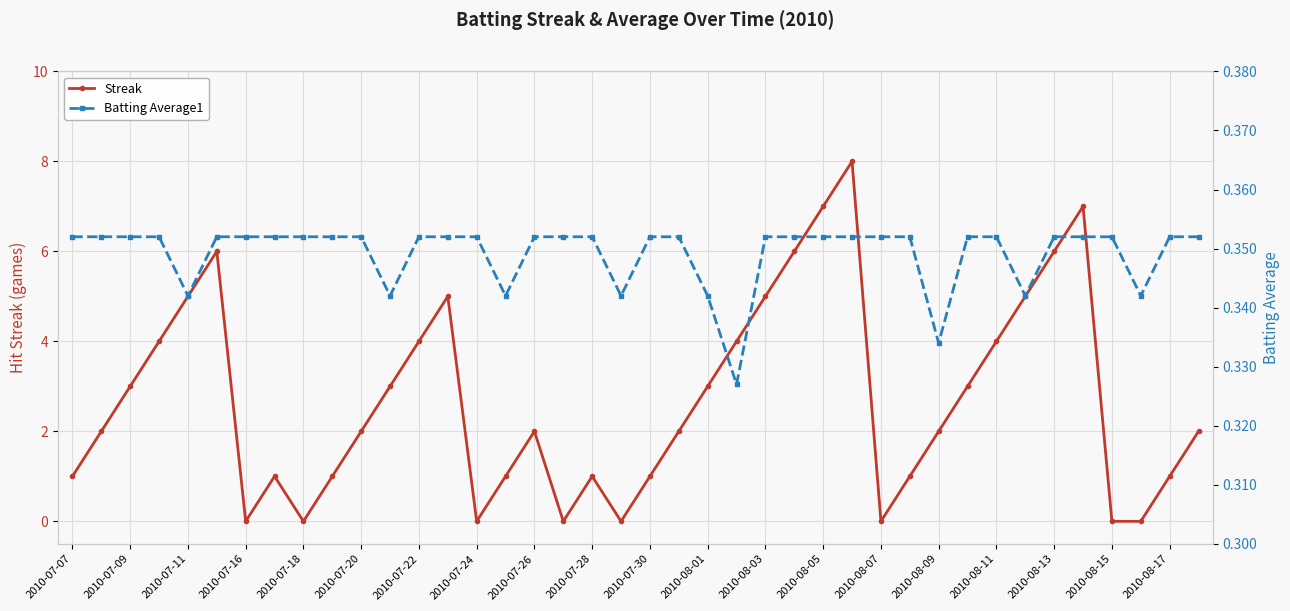

The value of Streak at 2010-07-16 is 0. True or false?

True